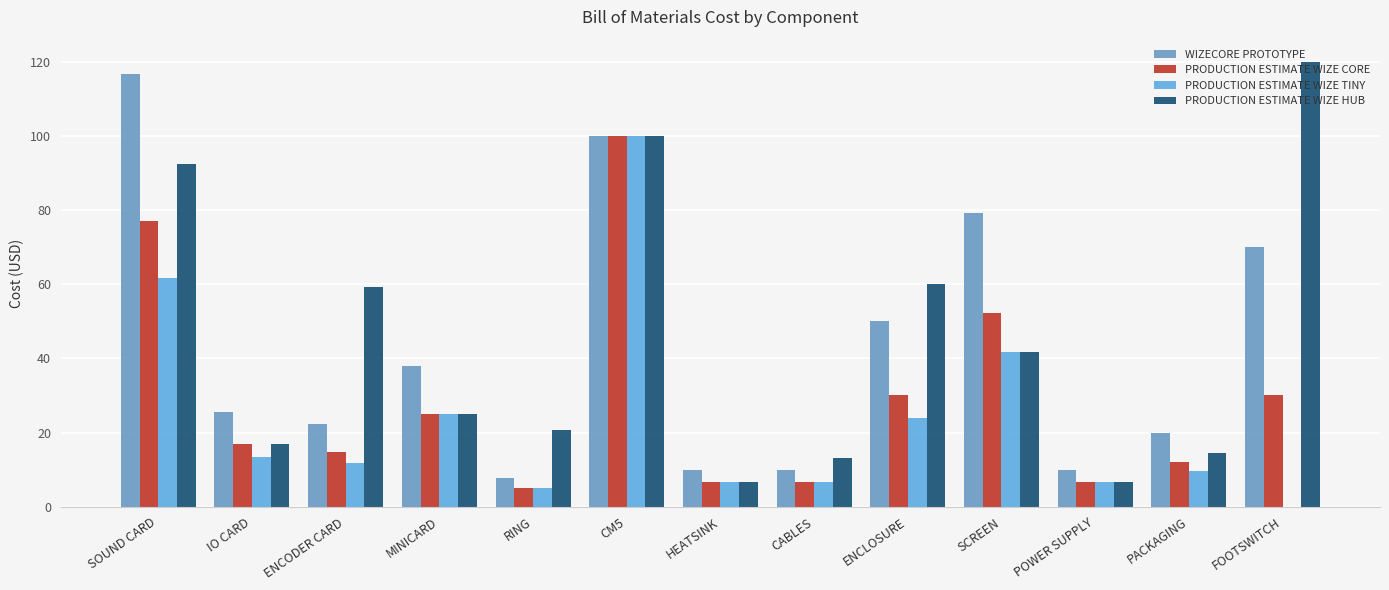

What is the label of the 8th bar from the right?

CM5